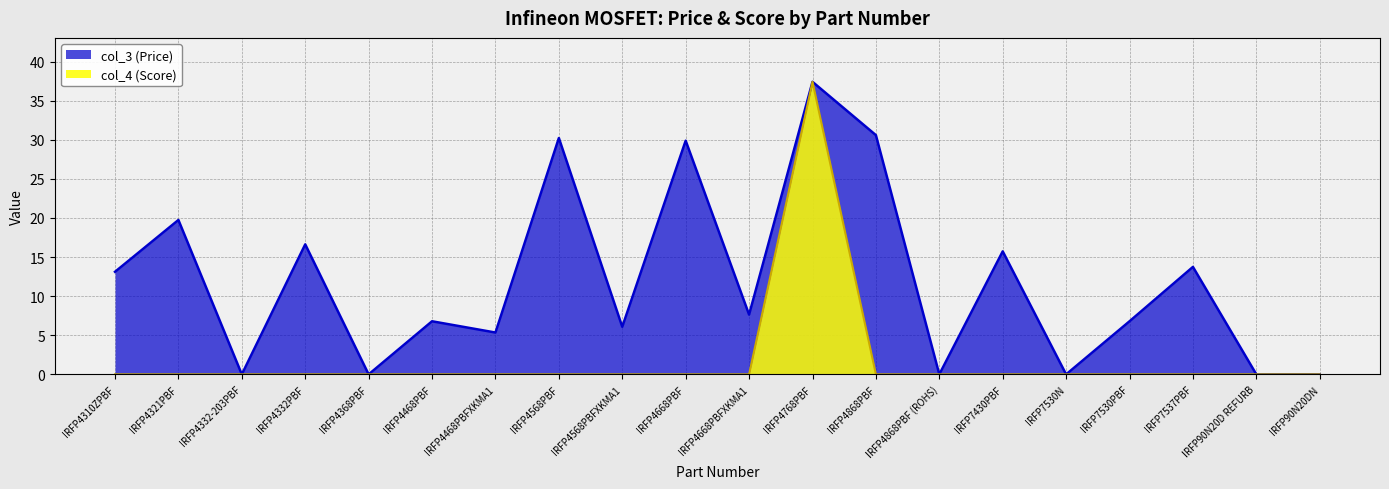

What are all the series names shown in the legend?

col_3 (Price), col_4 (Score)